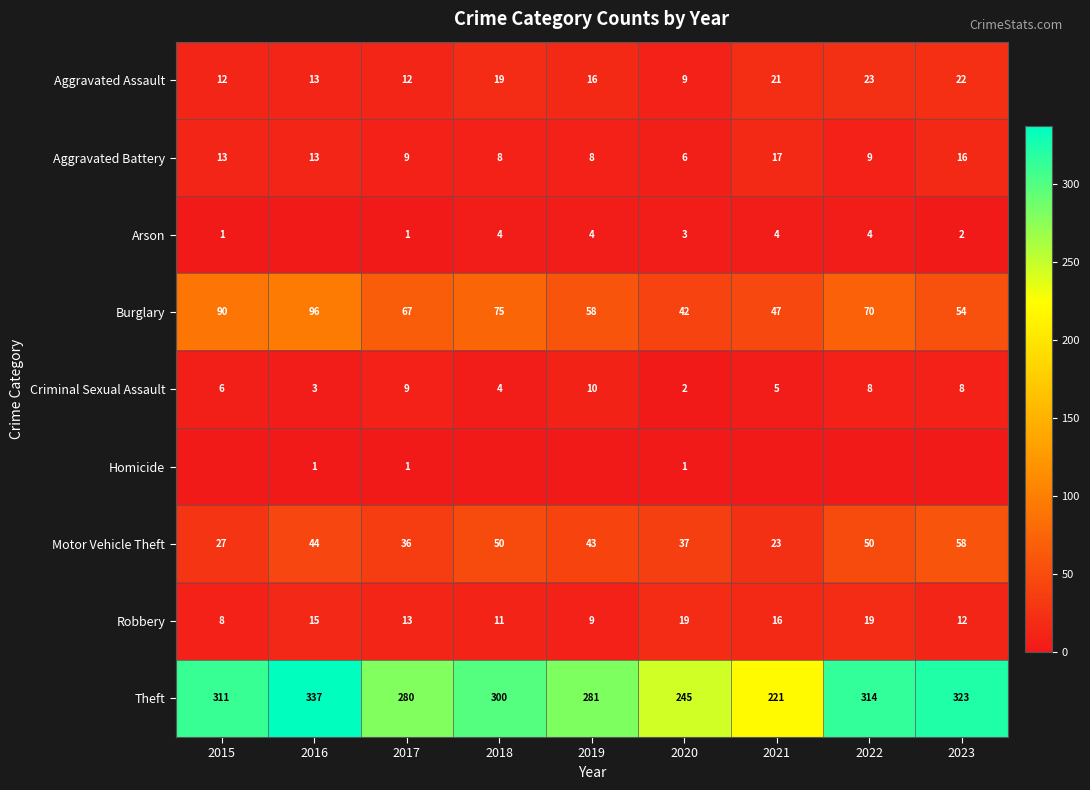

Where is Burglary nearest to the value 69?

2022